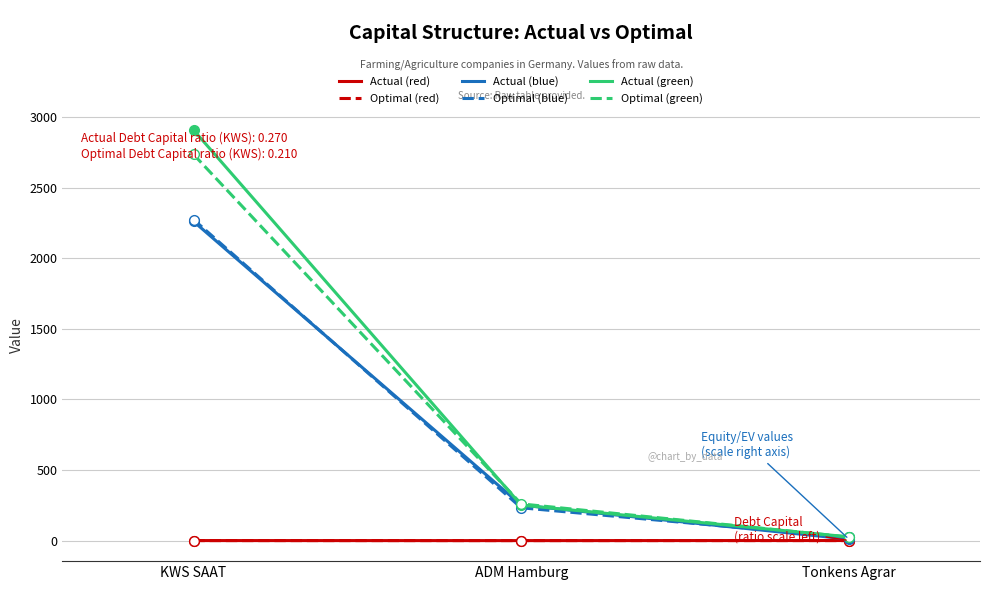

At which category does the chart reach its peak across all series?

KWS SAAT